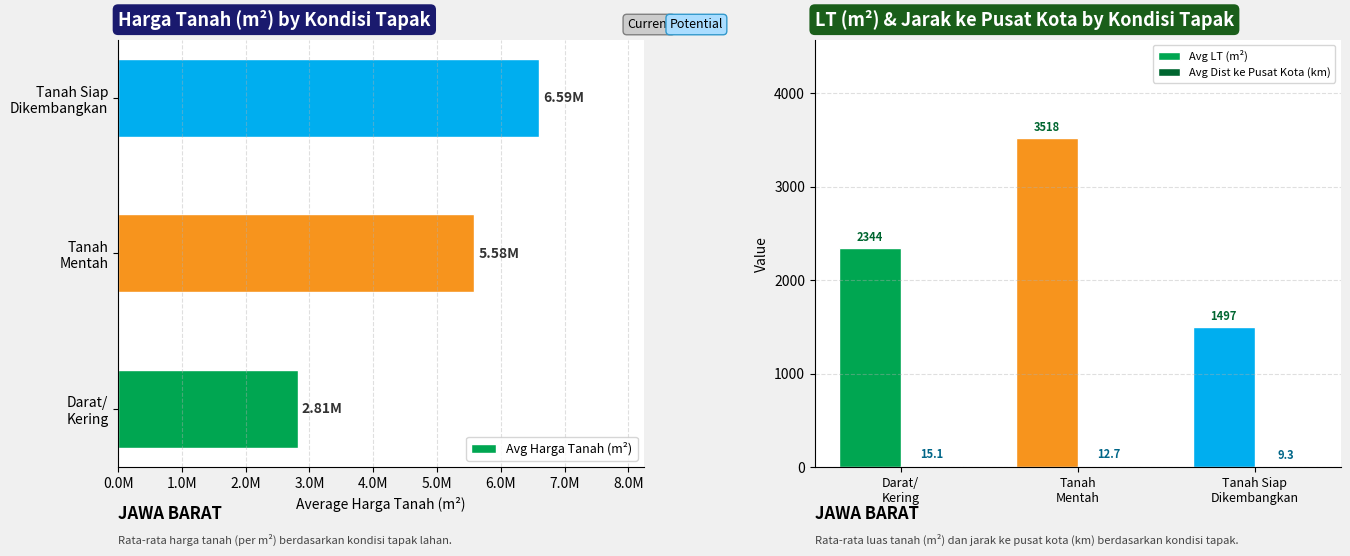

How many bars are there in total?

9